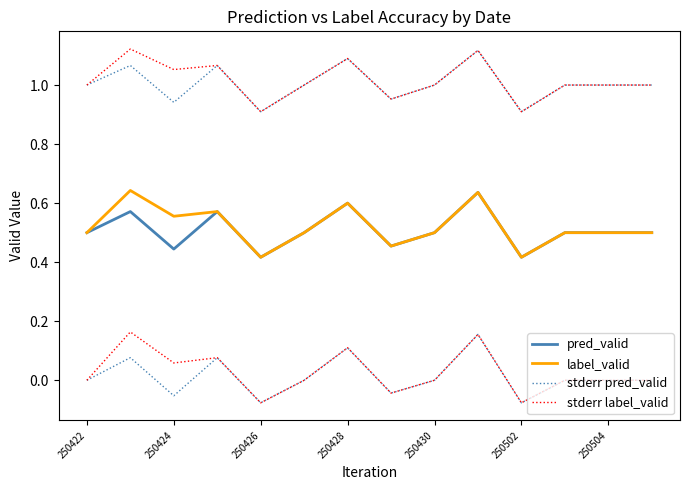

True or false: pred_valid and stderr pred_valid cross at least once.

False